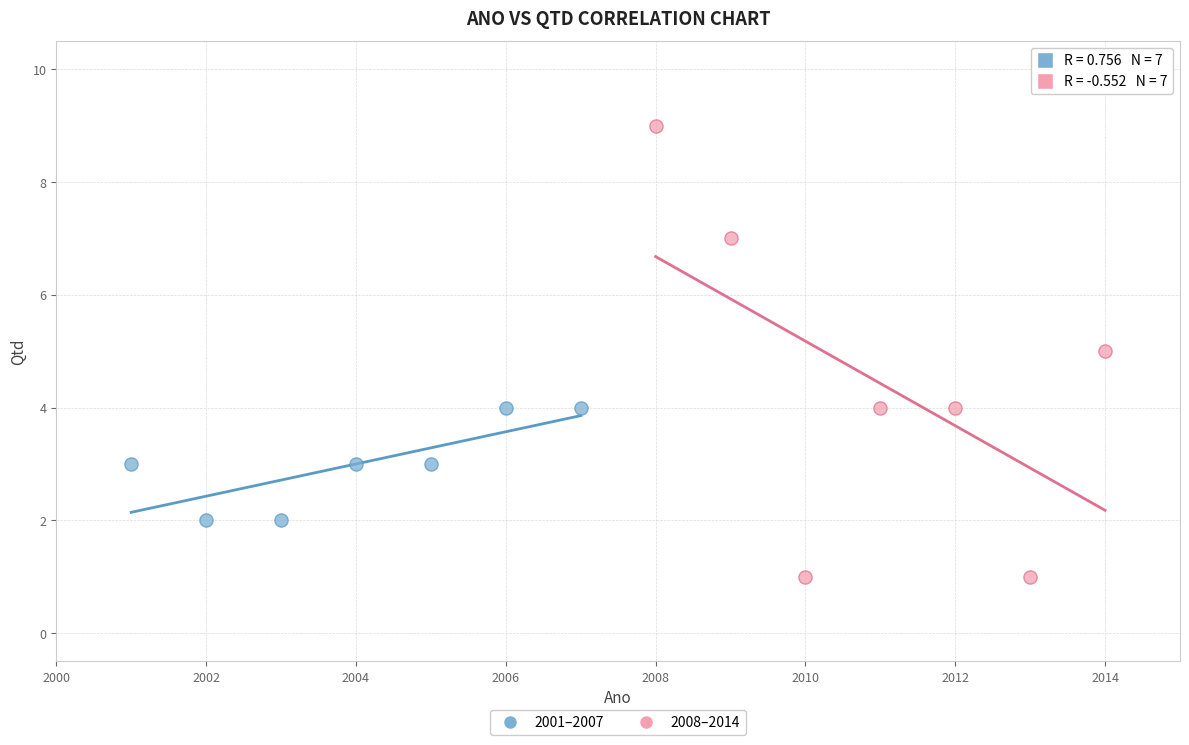

Which series contains the highest Y value?

2008–2014